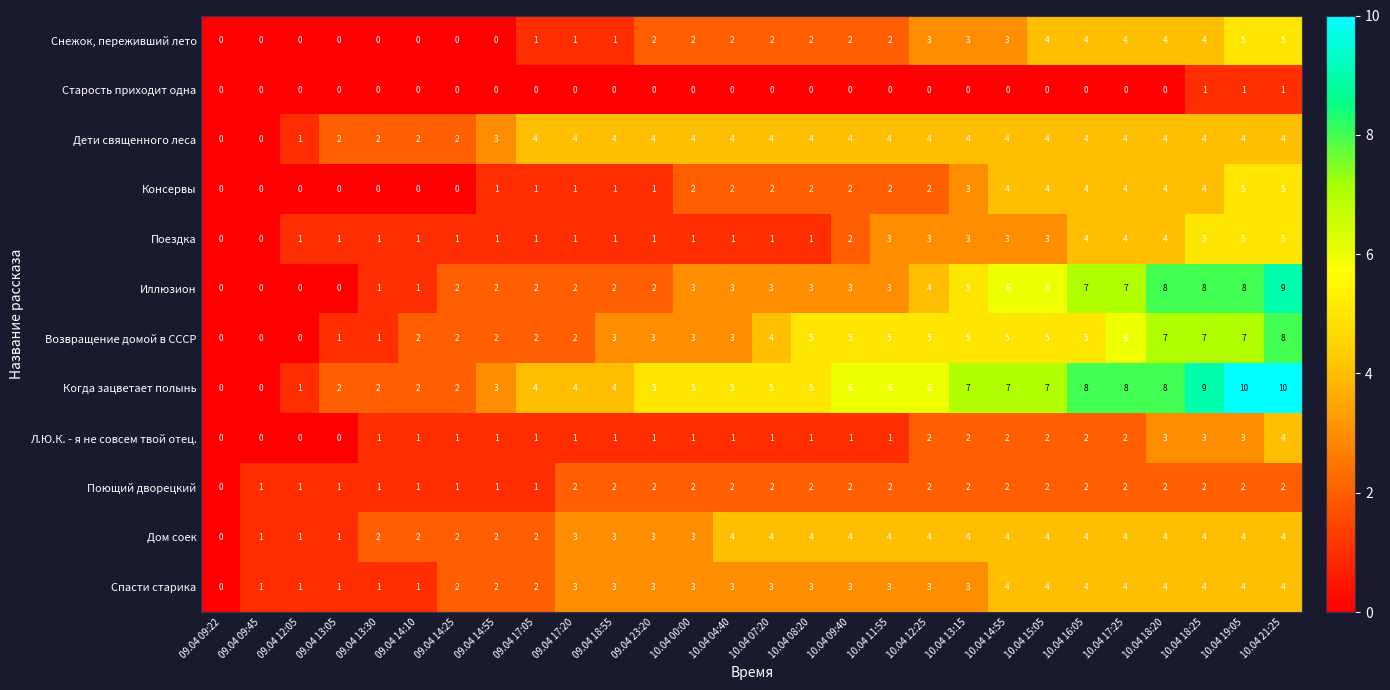

How many Иллюзион values are between 2 and 6?

16